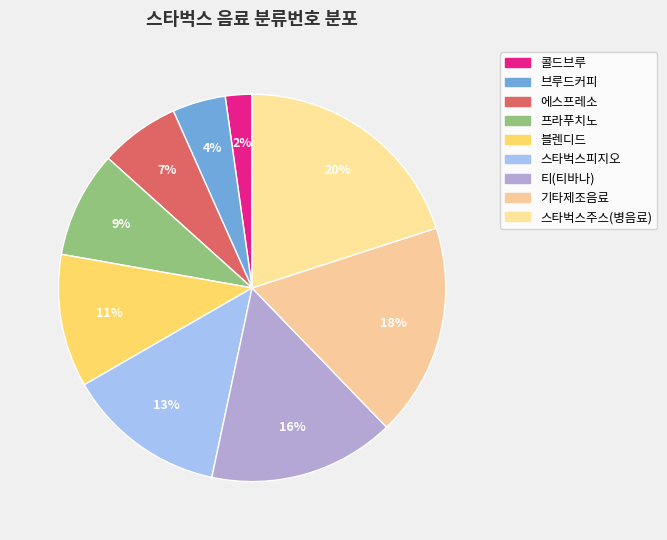

To the nearest percent, what is the combined percentage of 프라푸치노 and 블렌디드?

20%